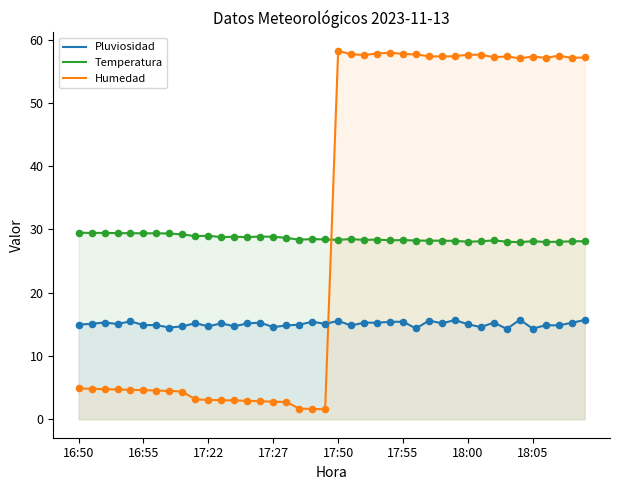

After their last crossing, which series has the higher values: Humedad or Temperatura?

Humedad